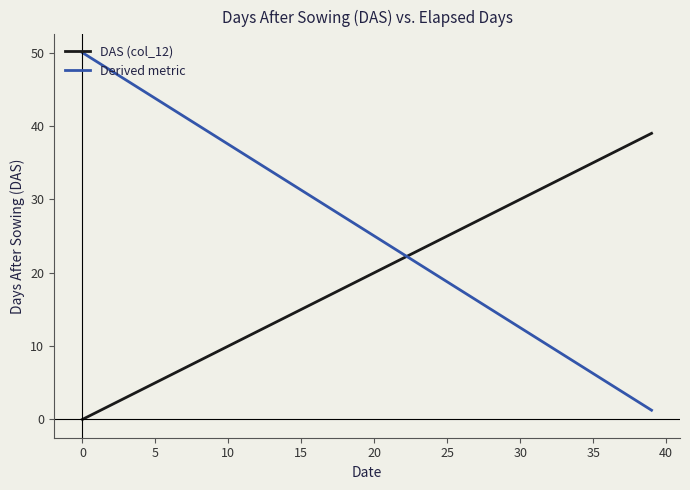

Rank the series by their average value, from highest to lowest.

Derived metric, DAS (col_12)